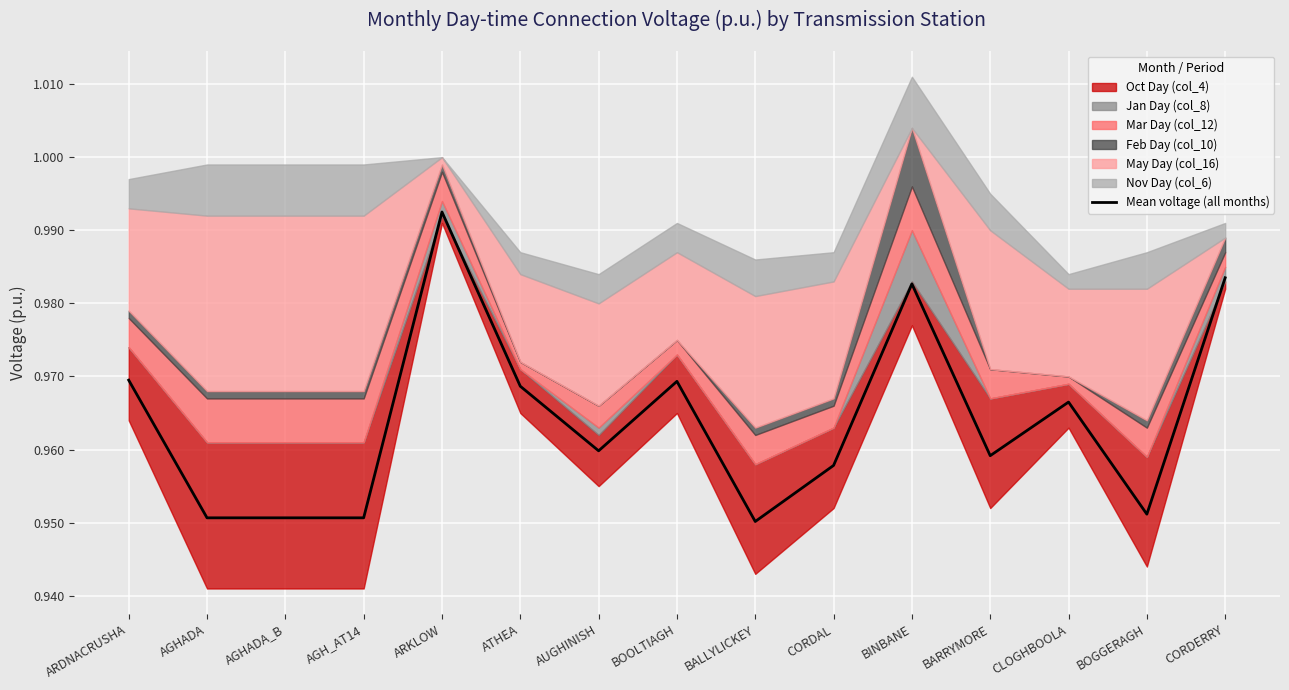

How many lines are shown in the chart?

1